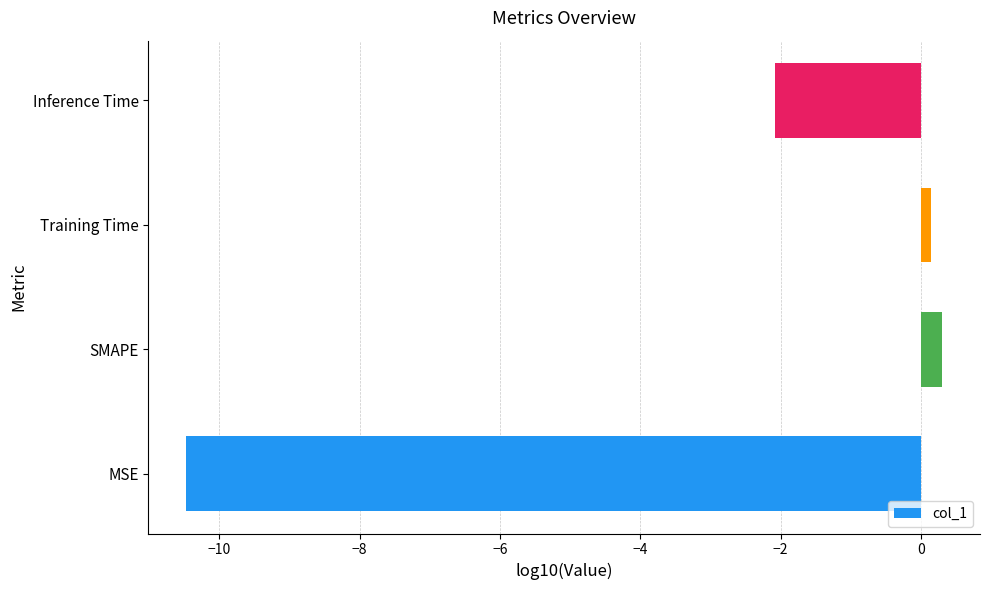

List the labels in order of value, smallest first.

MSE, Inference Time, Training Time, SMAPE